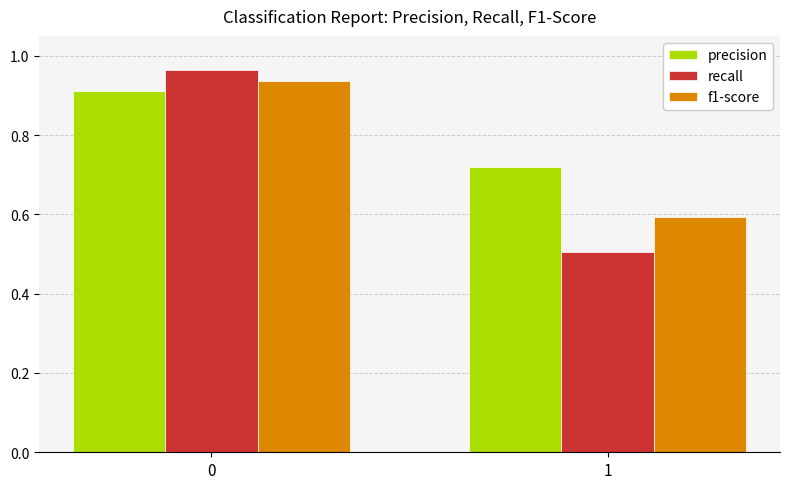

Which series has the largest total across all categories?

precision